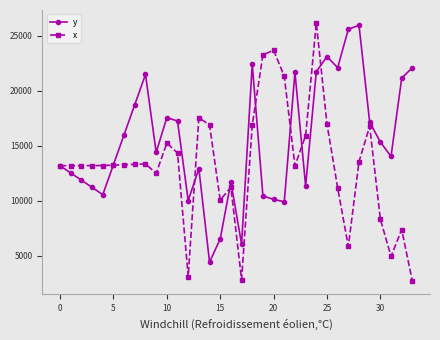

Which series has the widest spread of values?

x